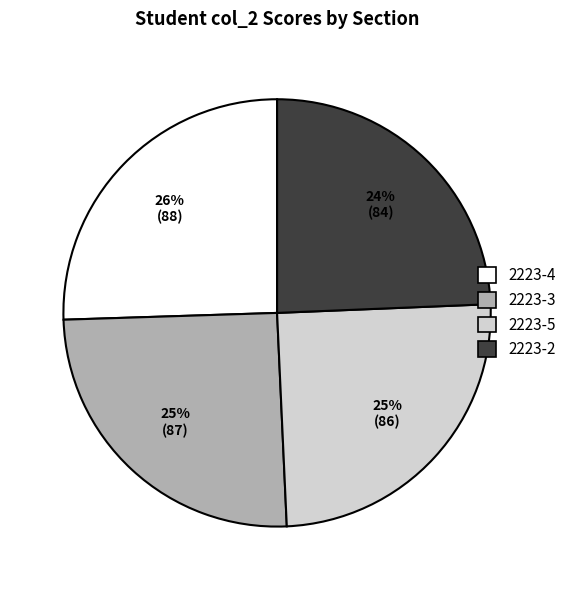

To the nearest percent, what is the average slice percentage?

25%